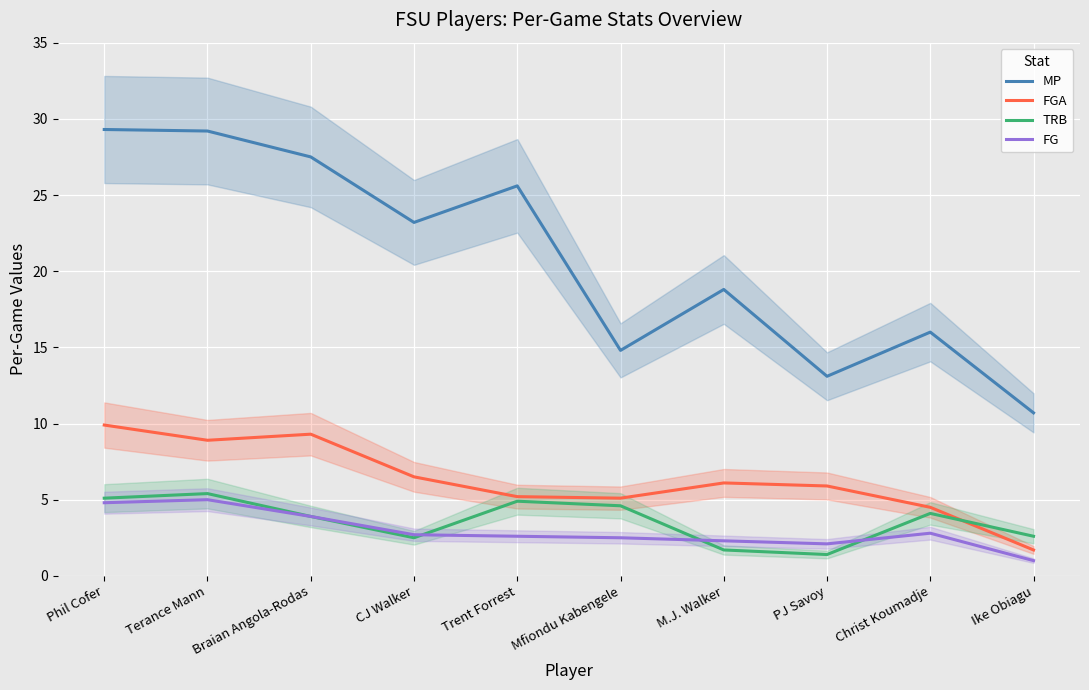

What position from the right is Christ Koumadje?

2